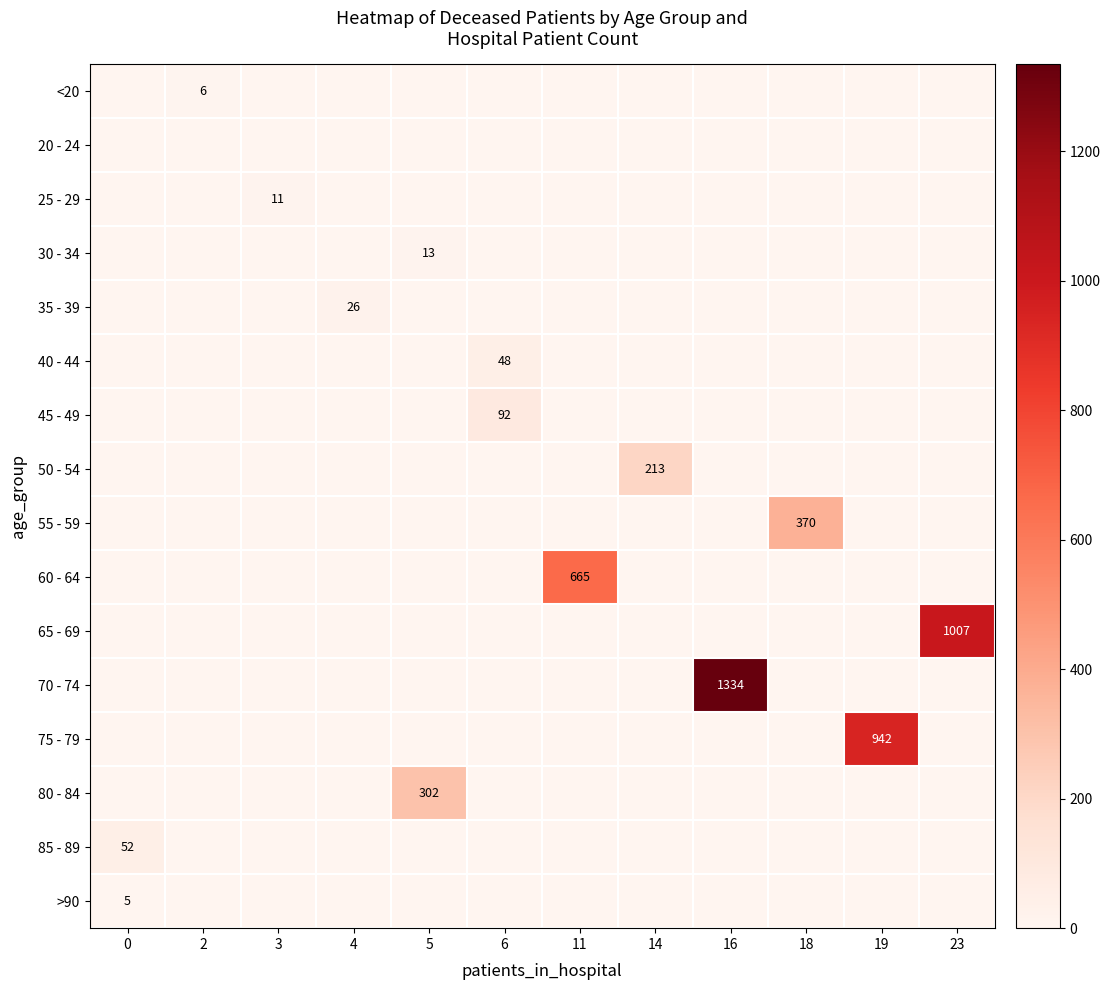

Is the value of row_6 at 0 greater than the value of row_13 at 18?

No